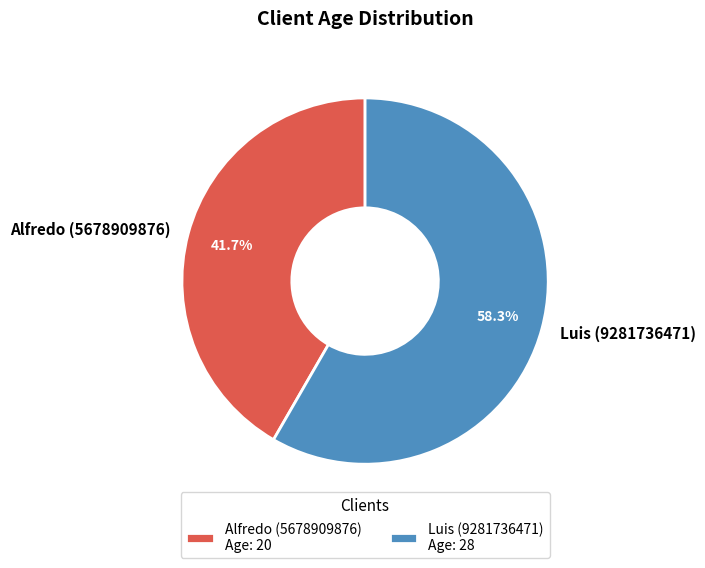

Rank the categories by value from highest to lowest.

Luis (9281736471), Alfredo (5678909876)